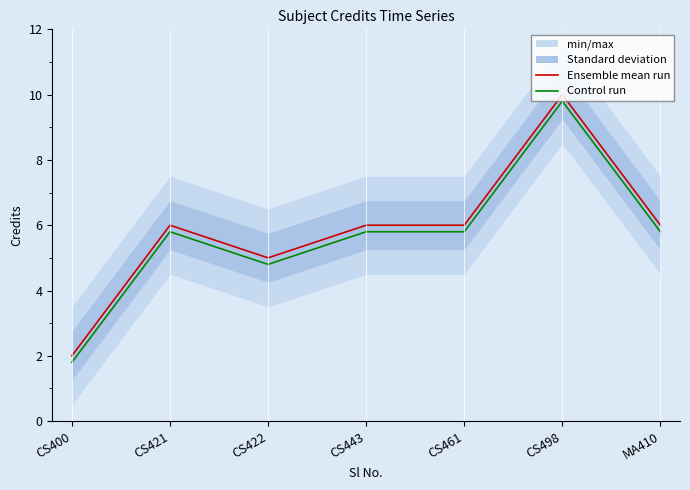

At which category does Ensemble mean run reach its first local valley?

CS422